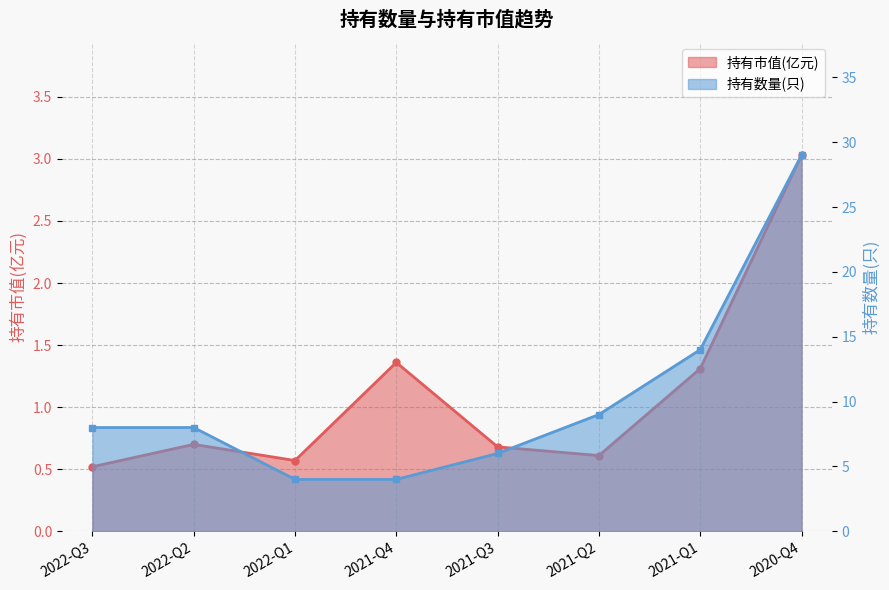

Reading left to right, transcribe all the data shown in this chart.

持有市值(亿元): 0.5	0.7	0.6	1.4	0.7	0.6	1.3	3.0
持有数量(只): 8.0	8.0	4.0	4.0	6.0	9.0	14.0	29.0